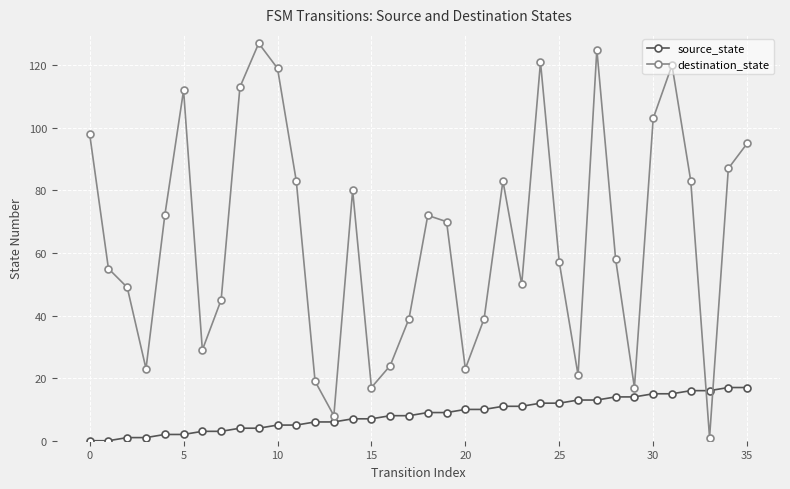

In destination_state, how many points are lower than both neighbors (excluding endpoints)?

9